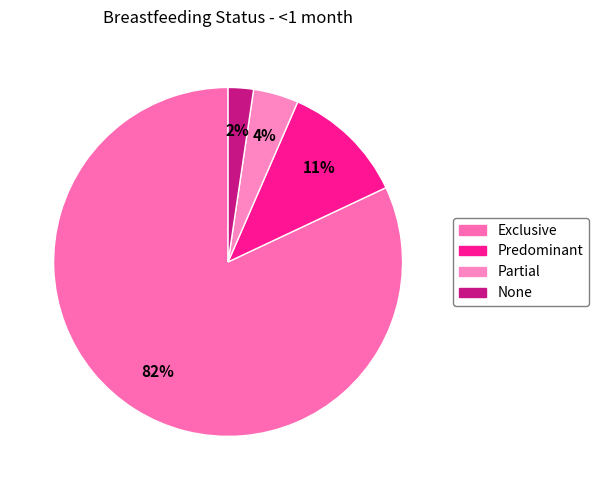

What percentage is the Exclusive slice, to the nearest percent?

82%